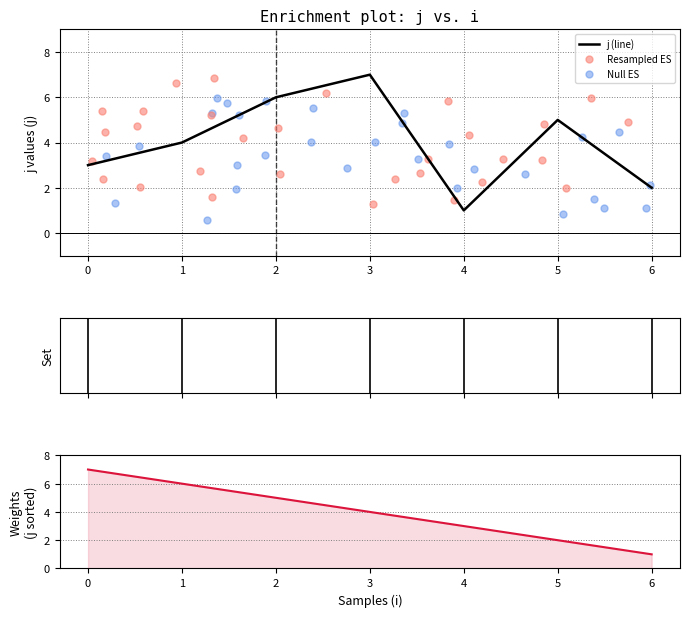

What is the ratio of the value at 6 to the value at 0?

0.7